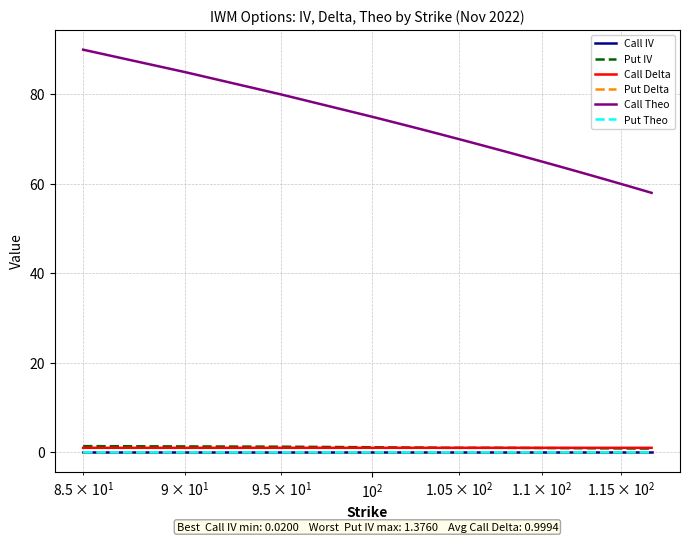

How many series are shown in this chart?

6